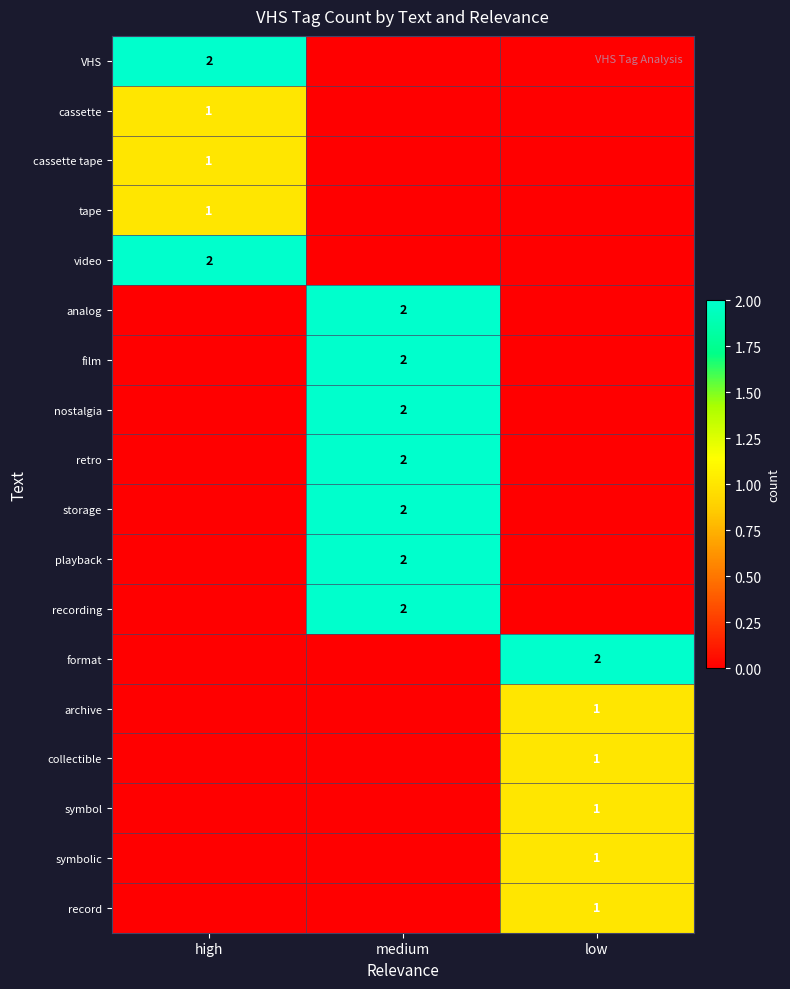

The value of playback at medium is 2. True or false?

True